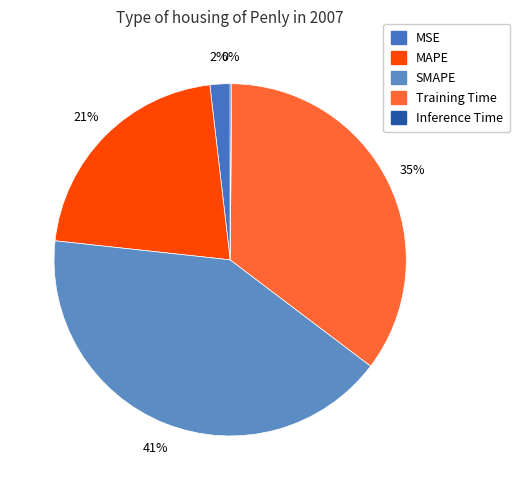

Rank the categories by value from highest to lowest.

SMAPE, Training Time, MAPE, MSE, Inference Time